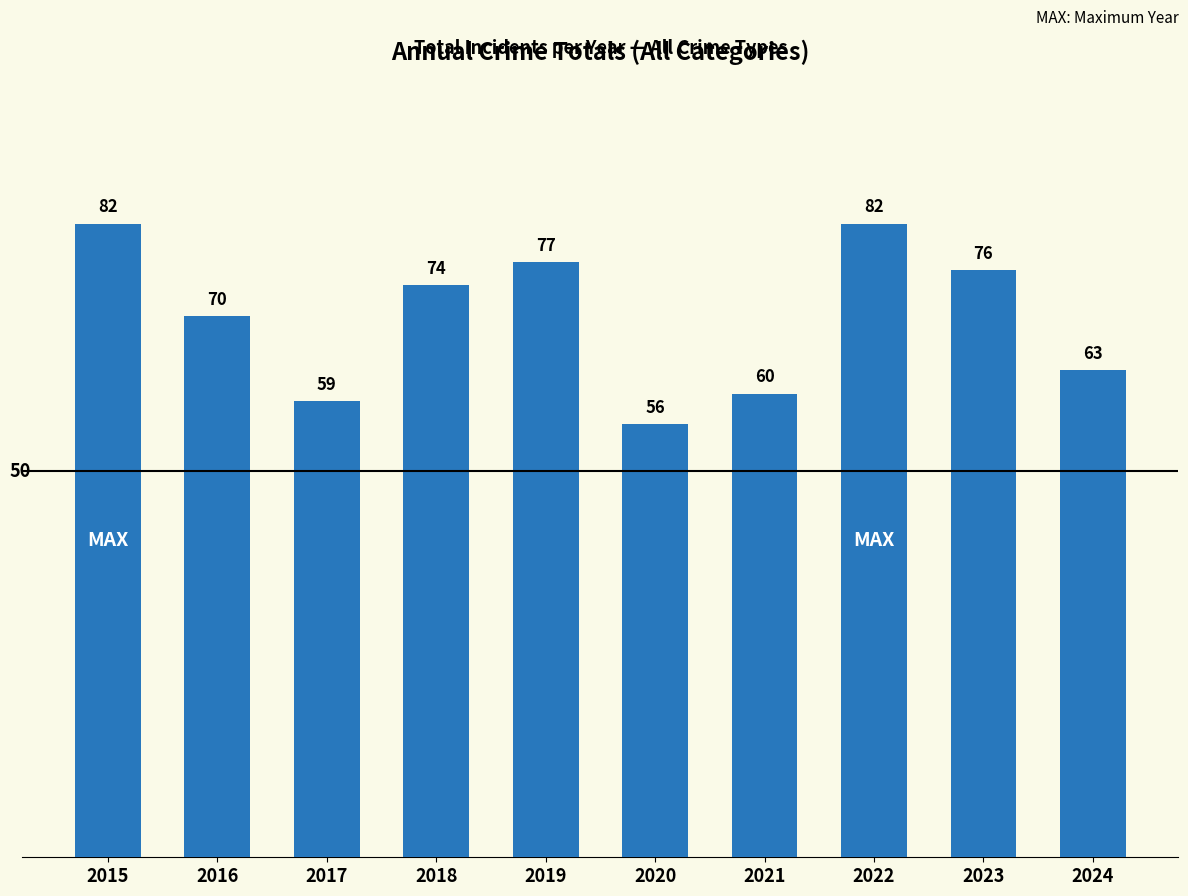

What is the difference between the values at 2016 and 2015?

12